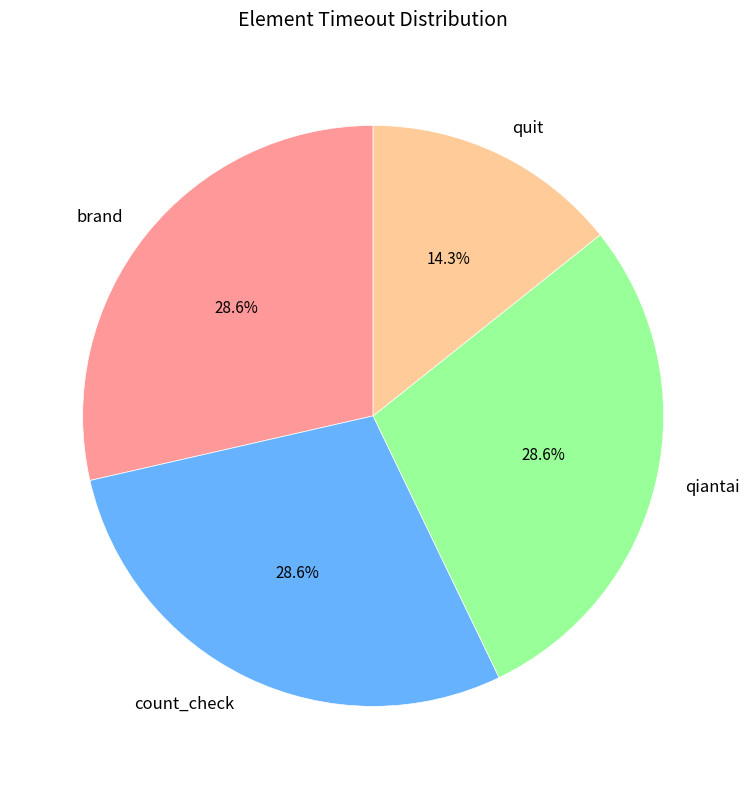

What is the smallest slice in the pie chart?

quit